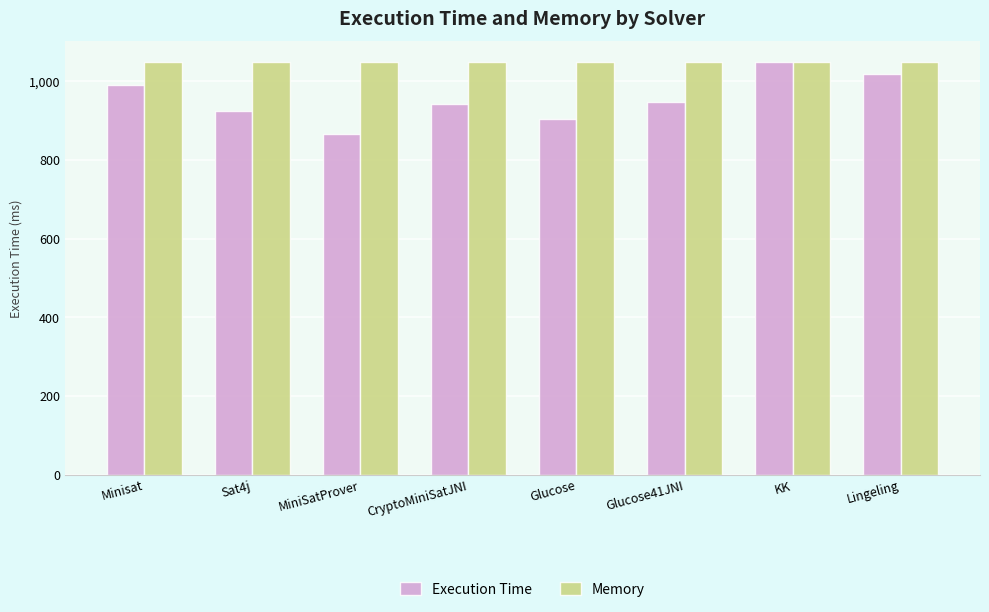

How many categories are shown in the chart?

8